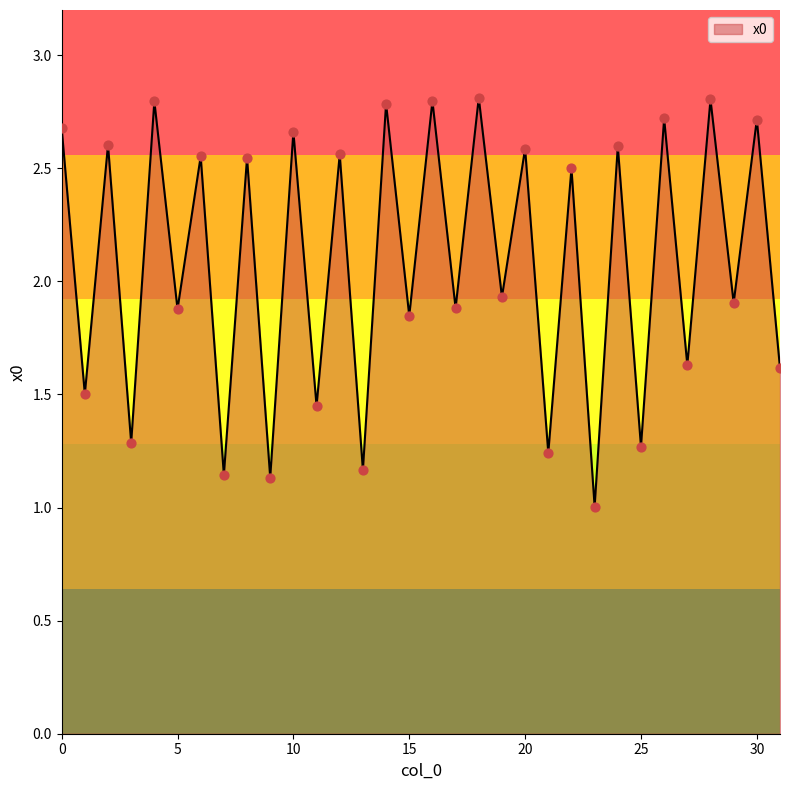

What is the greatest value displayed?

2.8